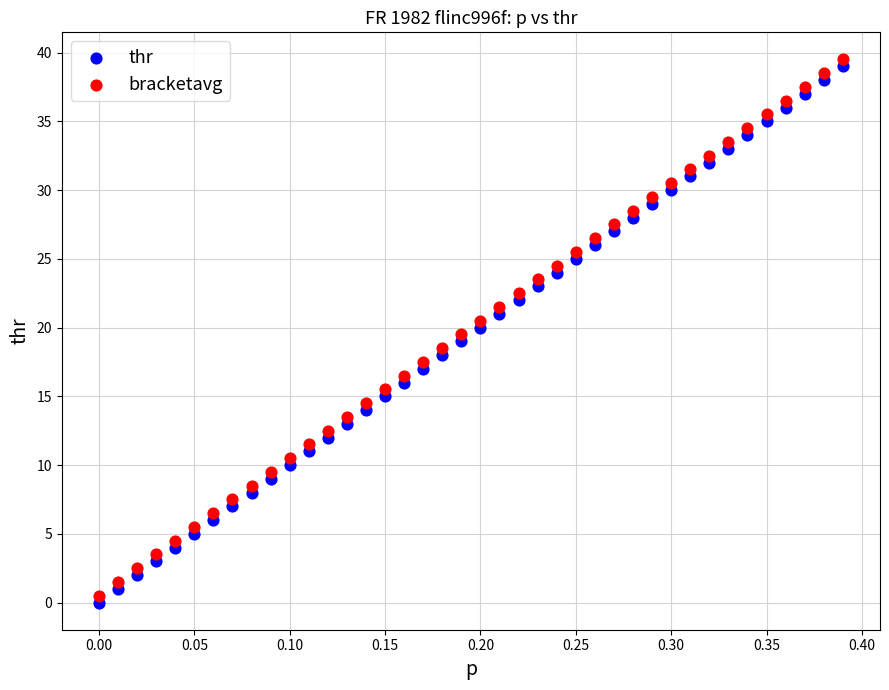

What is the X range (max minus min) for the scatter plot?

0.4